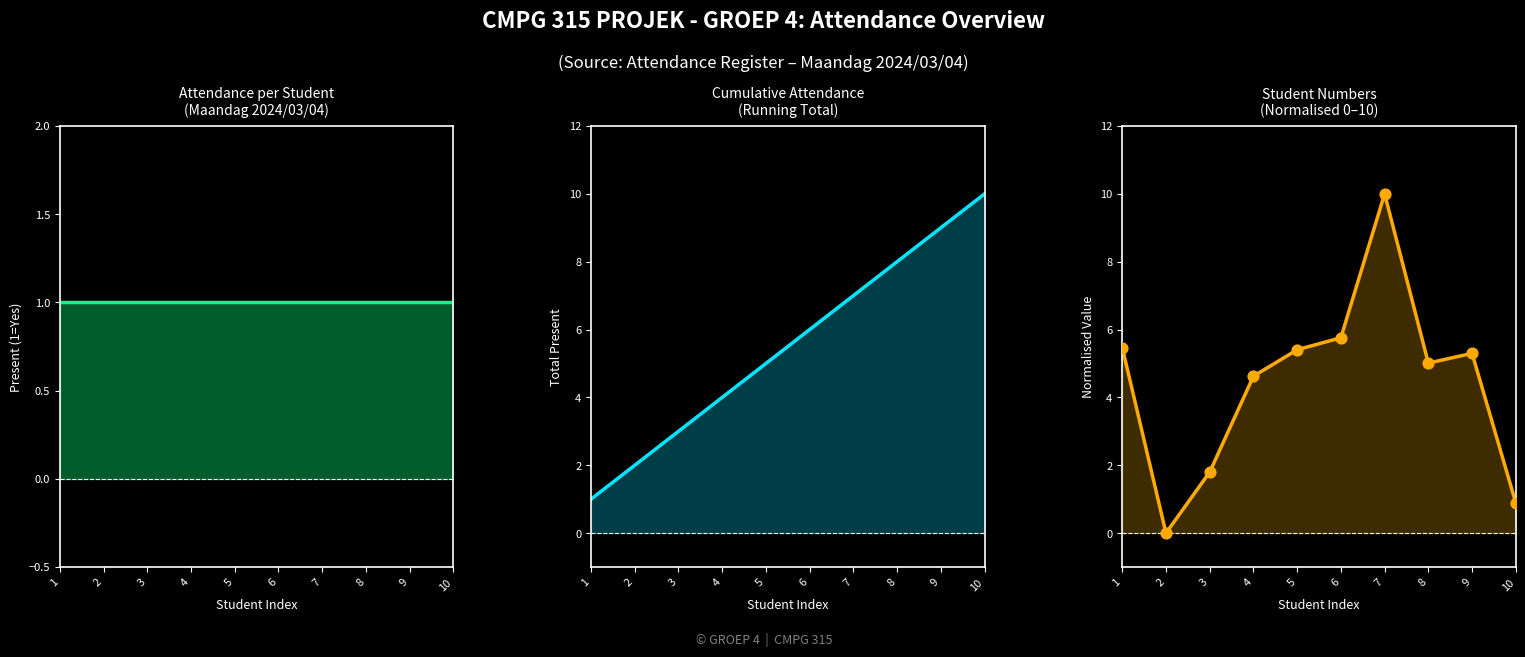

What is the total value across all series at 1?

7.5